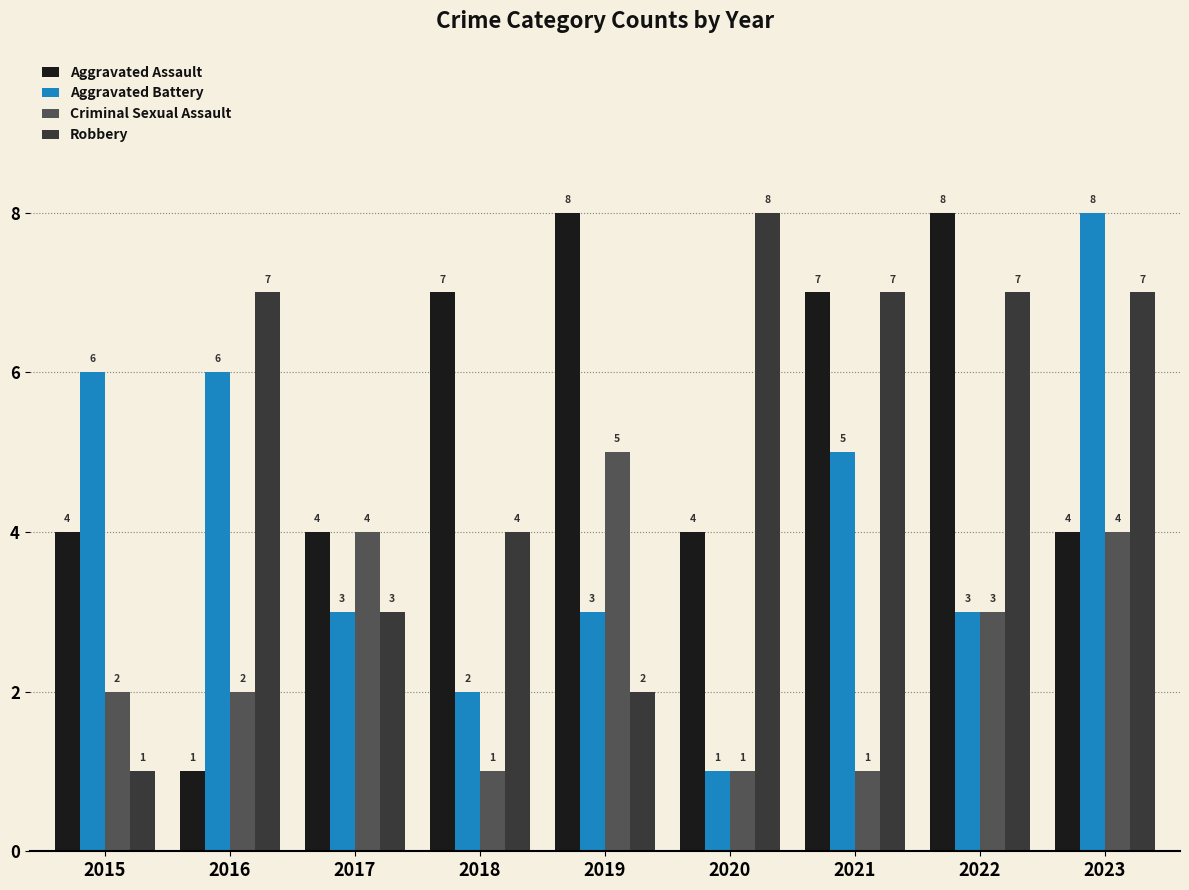

What is the value of the Criminal Sexual Assault bar at the 1st from the left?

2